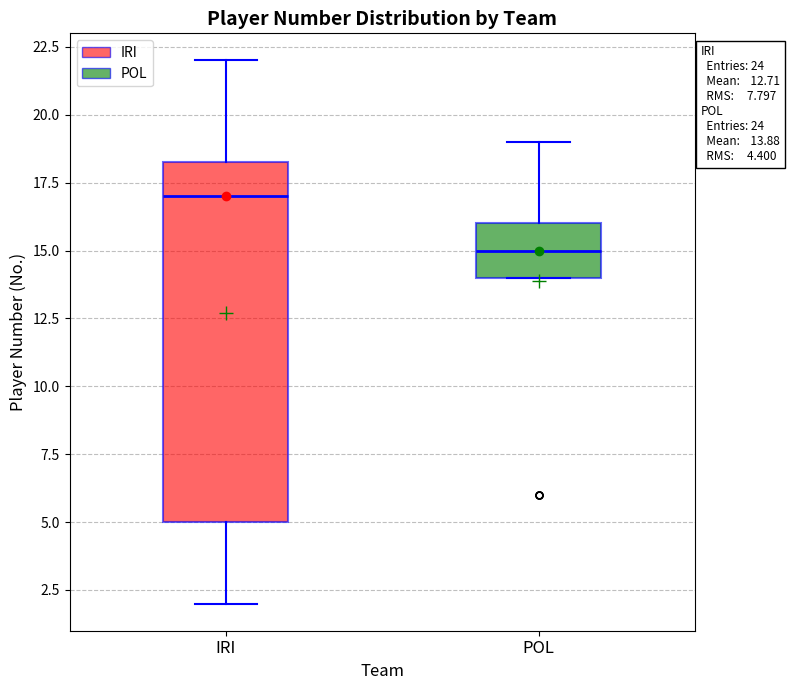

Which box has the lowest median line?

POL